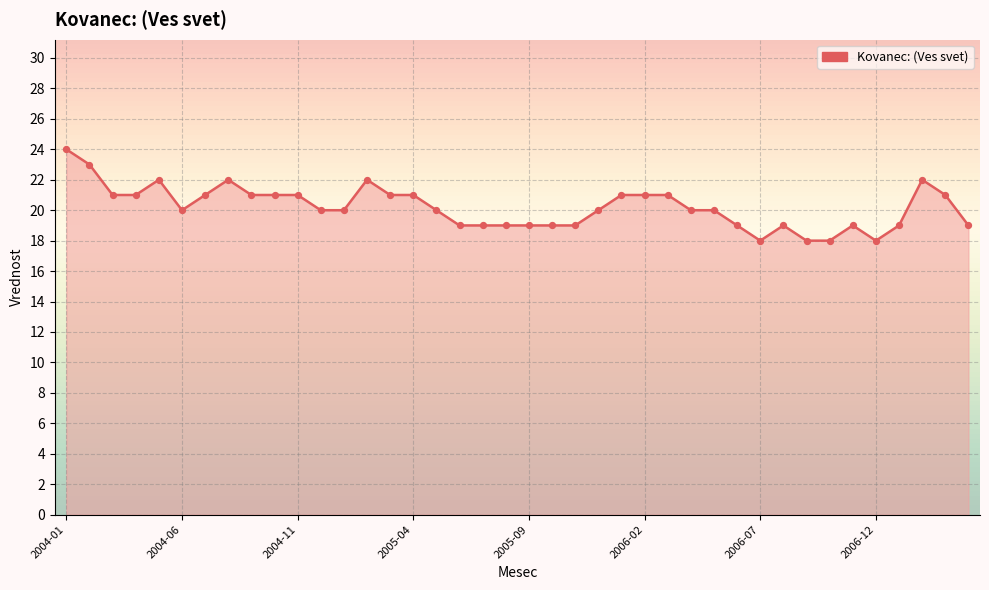

What is the minimum value shown in the chart?

18